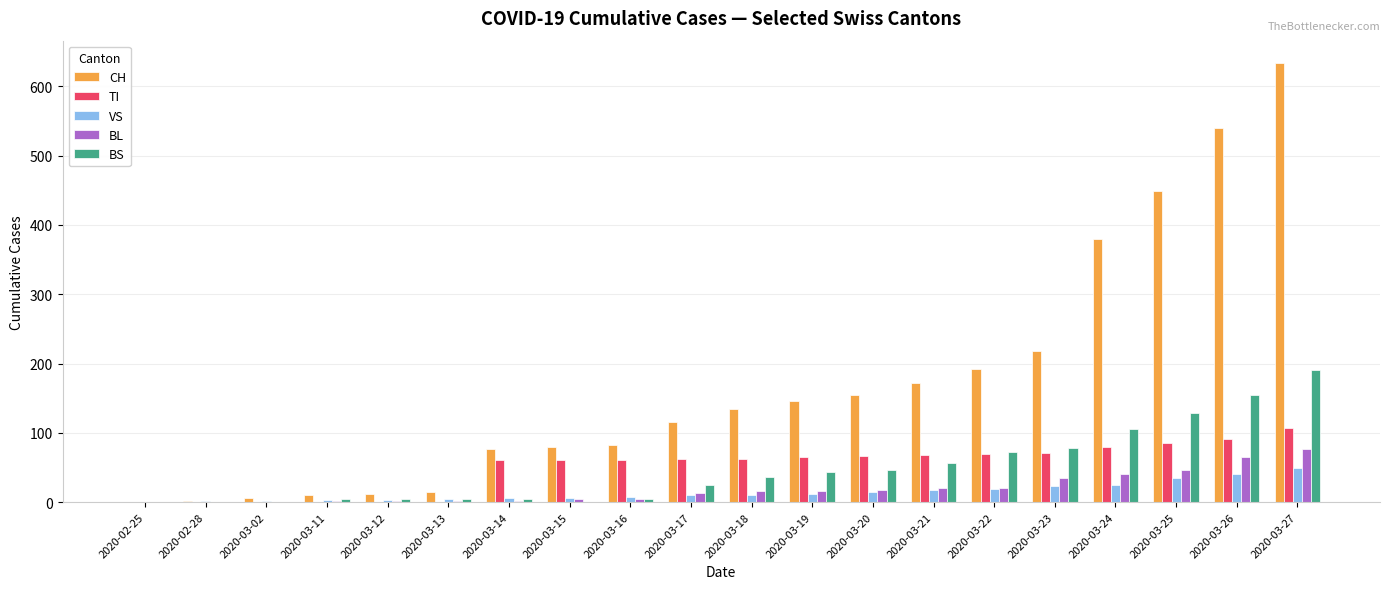

Where is CH nearest to the value 317?

2020-03-24